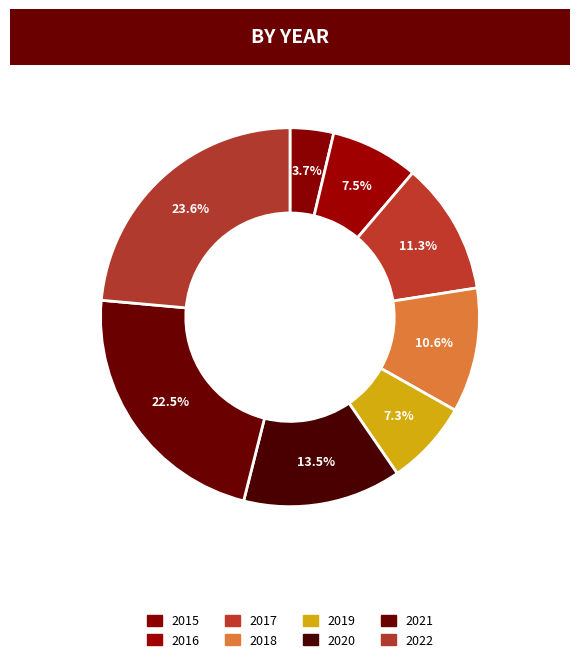

How many segments does this pie chart have?

8